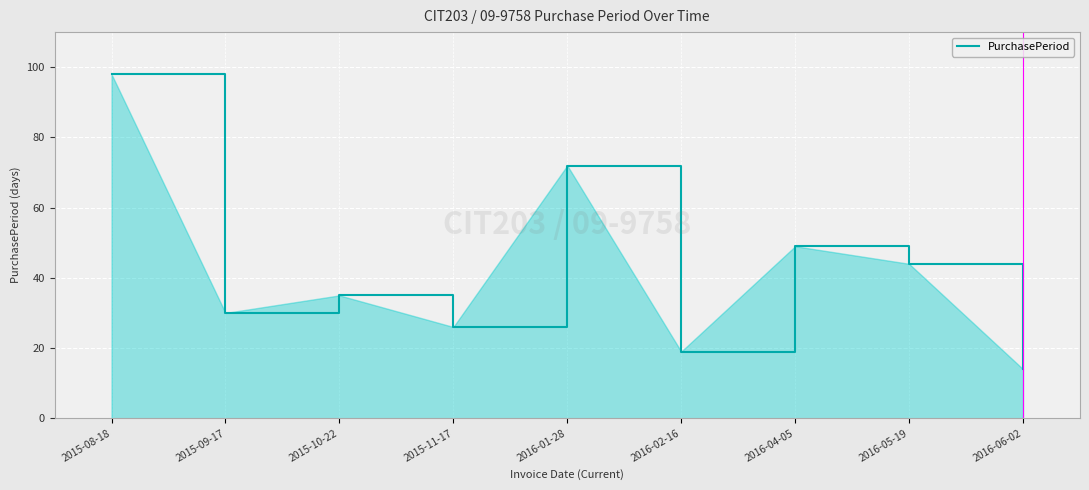

What position from the right is 2016-04-05?

3